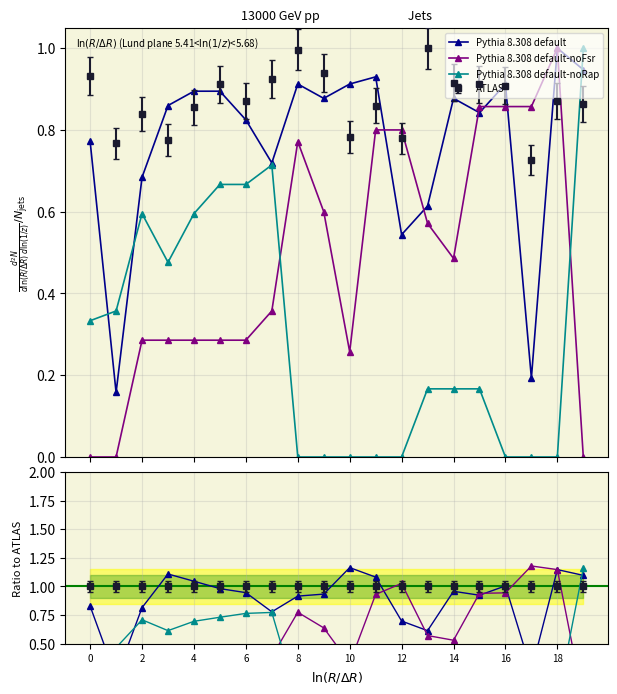

What is the label of the 19th point from the left?

18